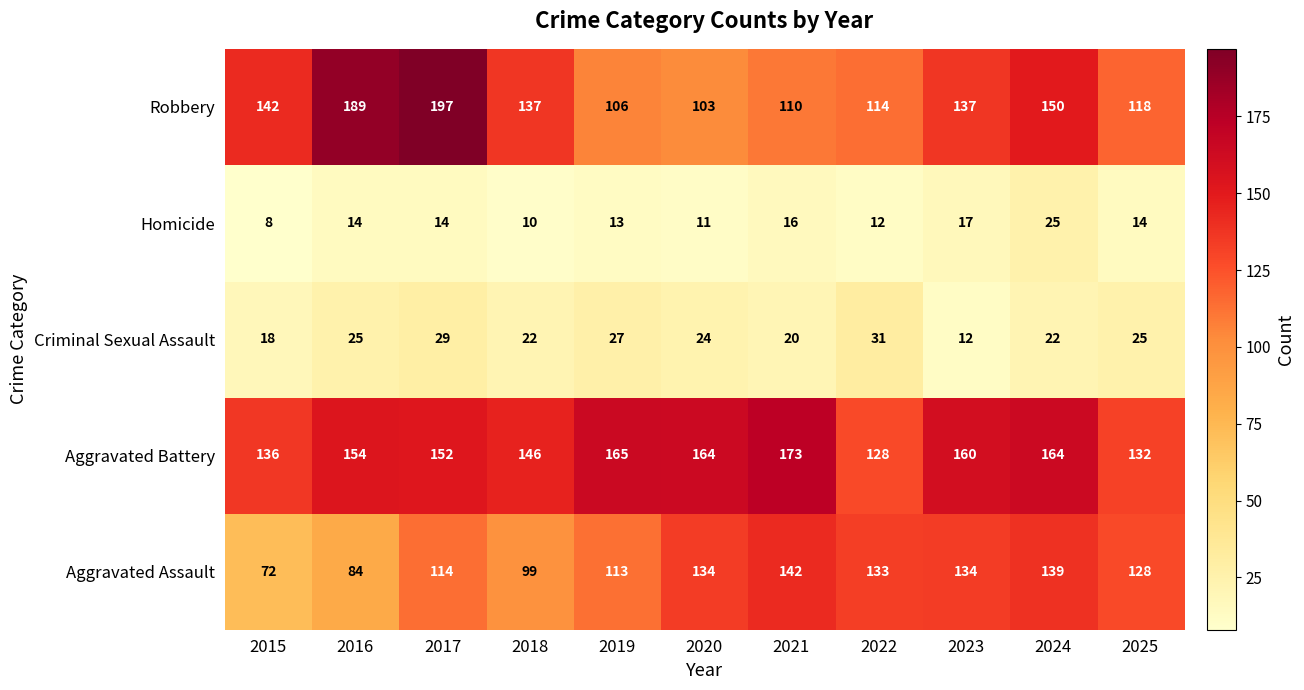

At which label is Aggravated Battery closest to 150?

2017